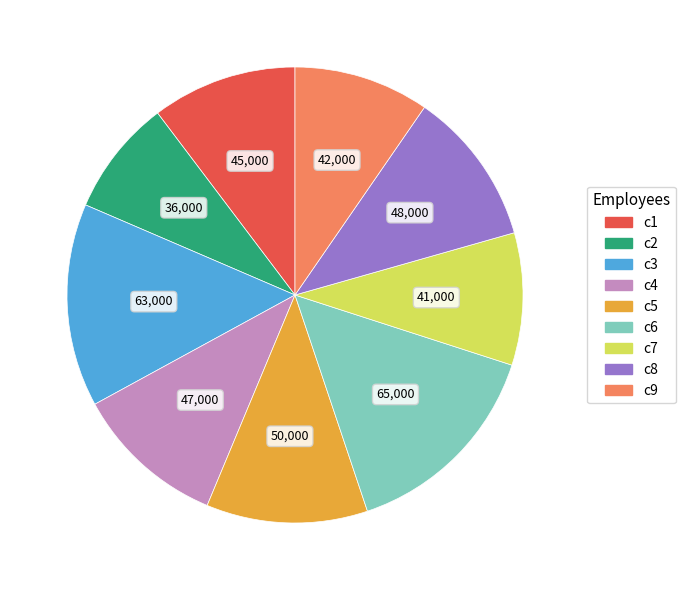

How many segments does this pie chart have?

9